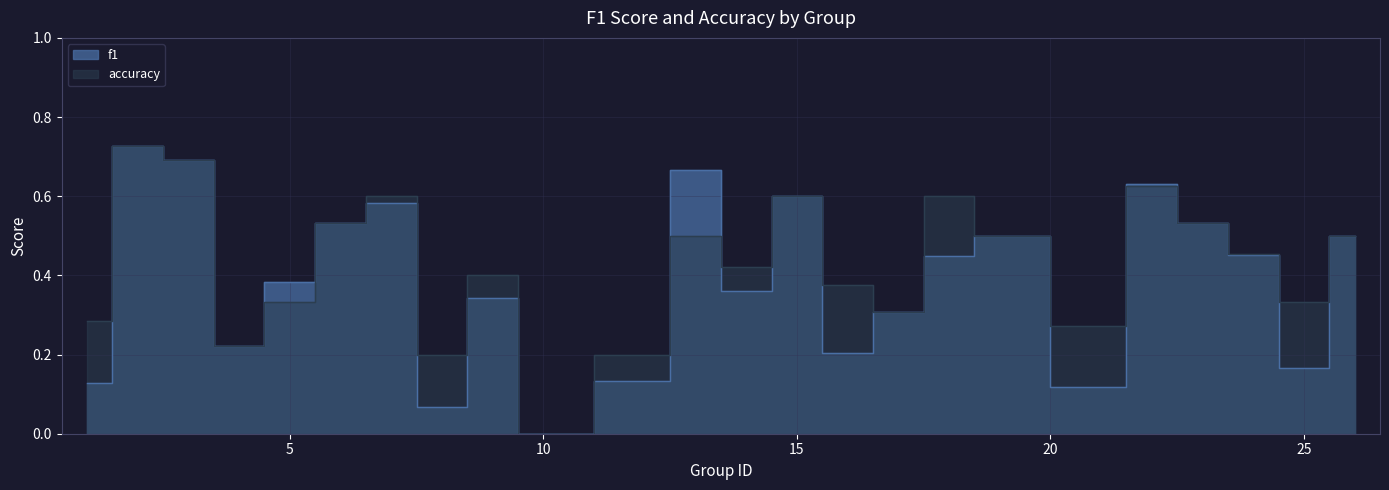

Rank the categories by accuracy value from lowest to highest.

10, 8, 12, 4, 21, 1, 17, 5, 25, 16, 9, 14, 24, 13, 19, 26, 6, 23, 7, 15, 18, 22, 3, 2